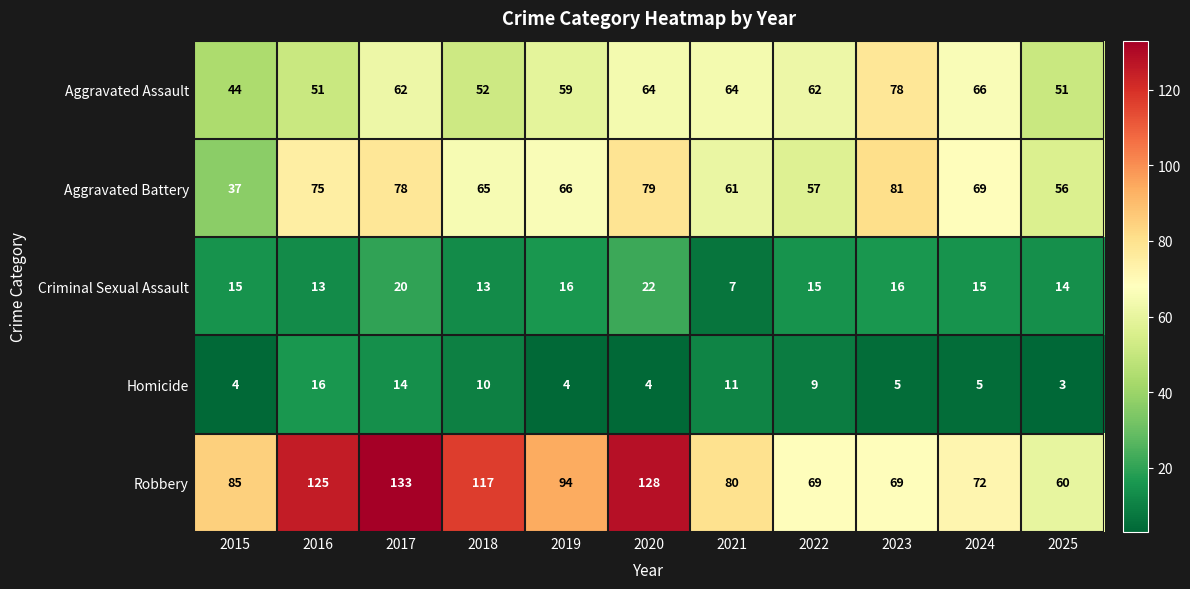

Between 2015 and 2016, which series saw the biggest shift?

Robbery